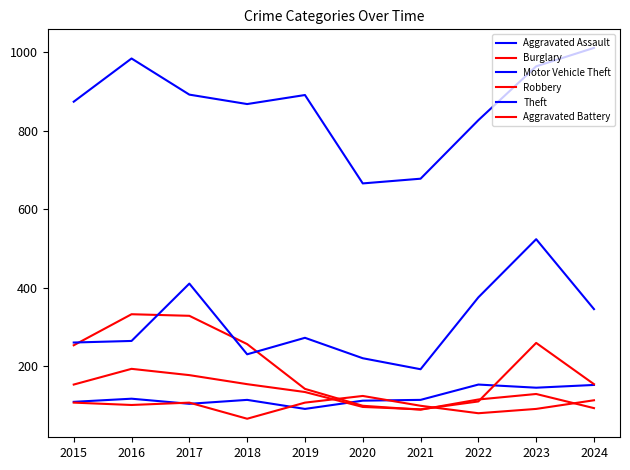

Reading left to right, list all the values displayed in this chart.

Aggravated Assault: 110	118	105	115	92	113	115	154	146	153
Burglary: 254	333	329	257	143	100	90	116	130	94
Motor Vehicle Theft: 261	265	411	231	273	221	193	376	524	346
Robbery: 154	194	178	155	135	97	91	111	260	155
Theft: 874	984	892	868	891	666	678	827	964	1011
Aggravated Battery: 108	102	108	67	108	125	100	81	92	114